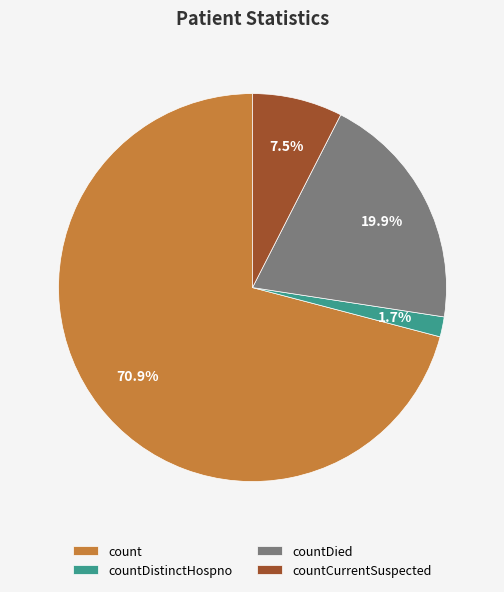

Does count represent more than half of the total?

Yes